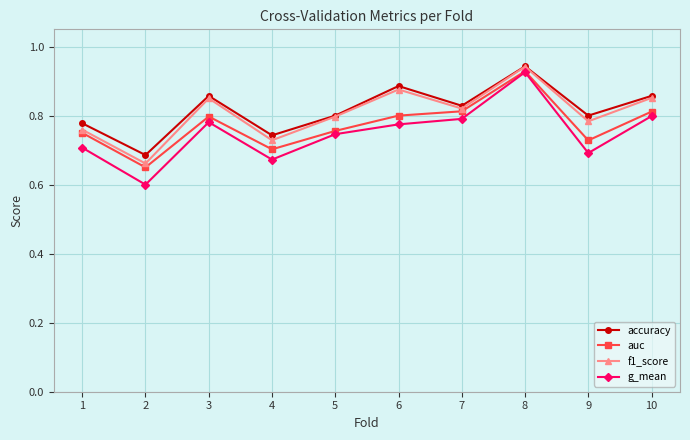

Which series has the largest range (max minus min)?

g_mean